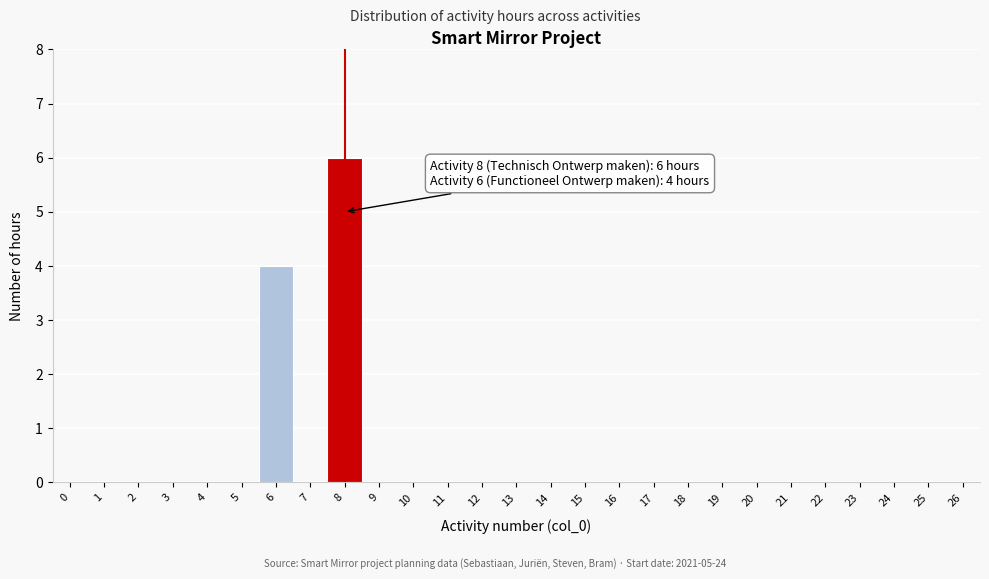

Reading left to right, transcribe all the data shown in this chart.

0=0	1=0	2=0	3=0	4=0	5=0	6=4	7=0	8=6	9=0	10=0	11=0	12=0	13=0	14=0	15=0	16=0	17=0	18=0	19=0	20=0	21=0	22=0	23=0	24=0	25=0	26=0